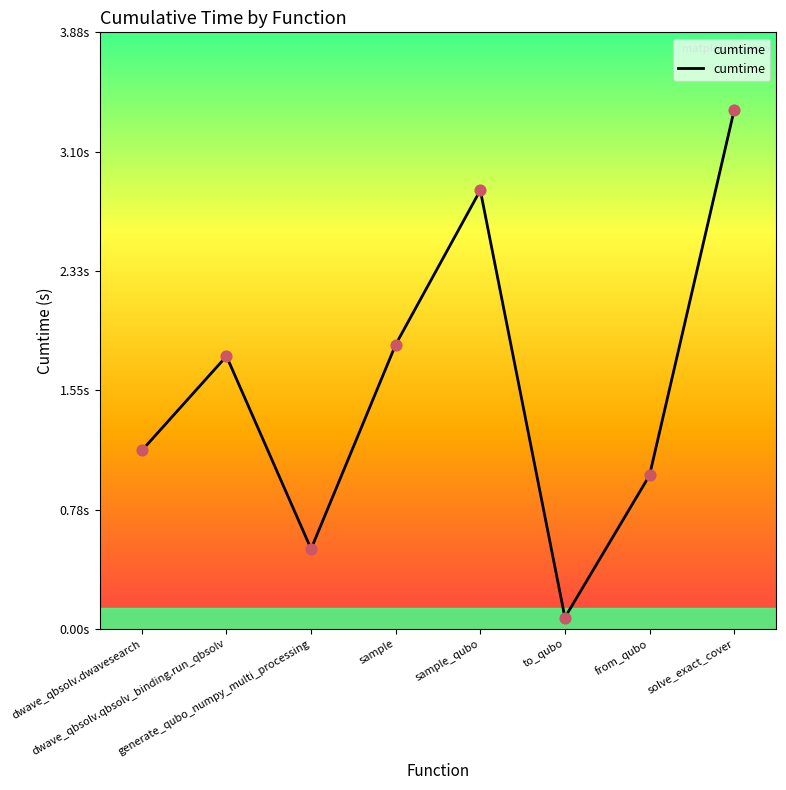

Which has a higher value, generate_qubo_numpy_multi_processing or dwave_qbsolv.qbsolv_binding.run_qbsolv?

dwave_qbsolv.qbsolv_binding.run_qbsolv